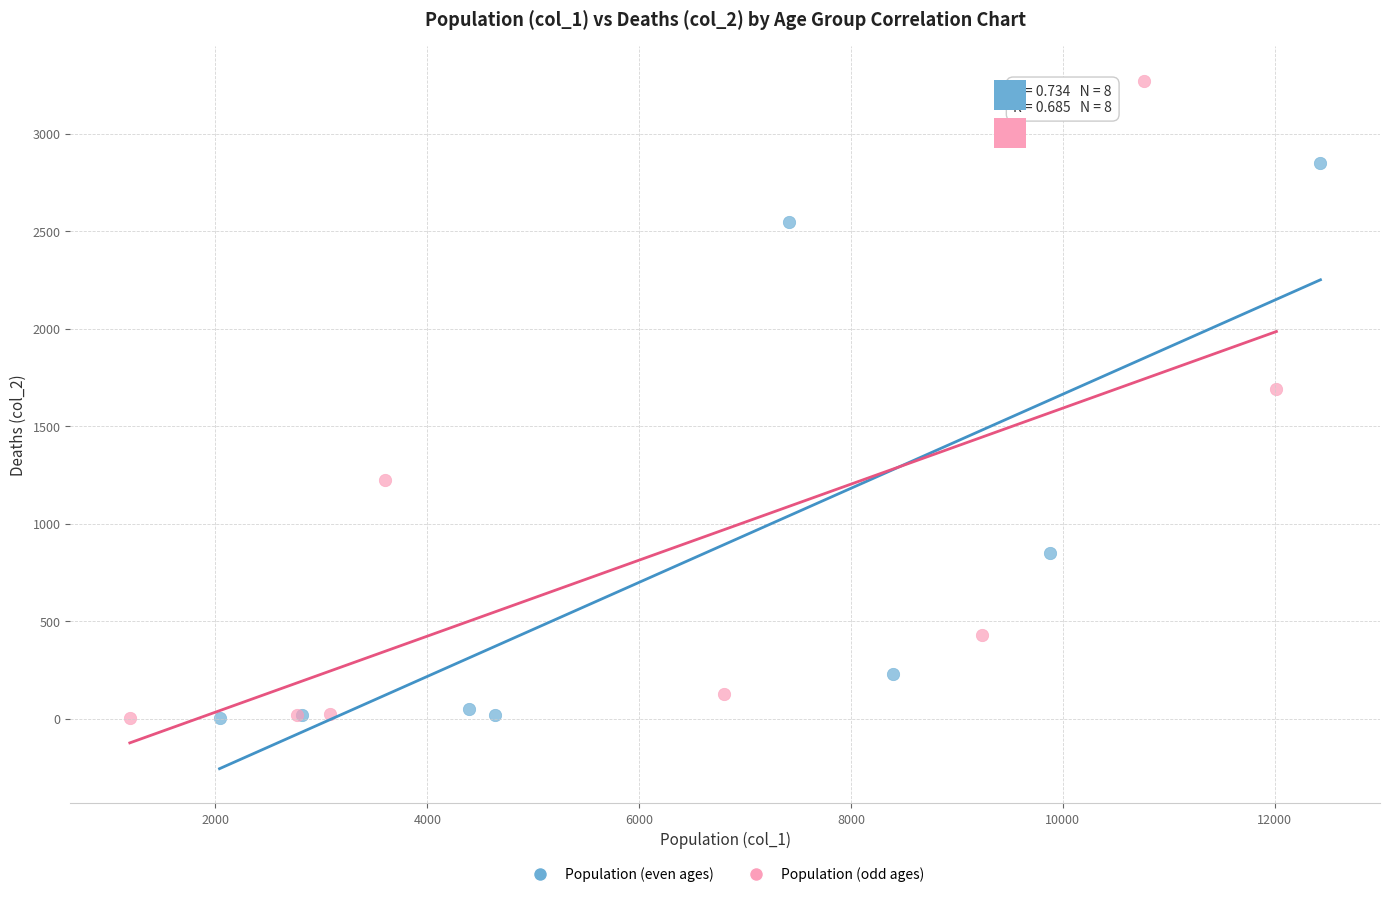

Which series contains the highest Y value?

Population (odd ages)